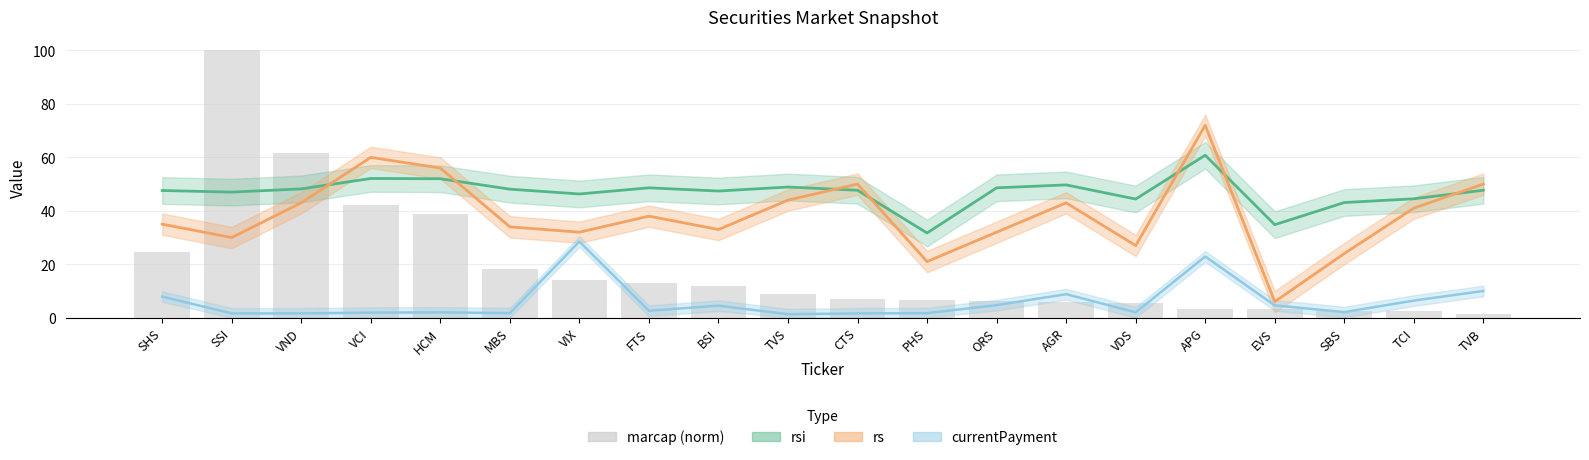

Rank the series by their average value, from lowest to highest.

currentPayment, marcap (norm), rs, rsi